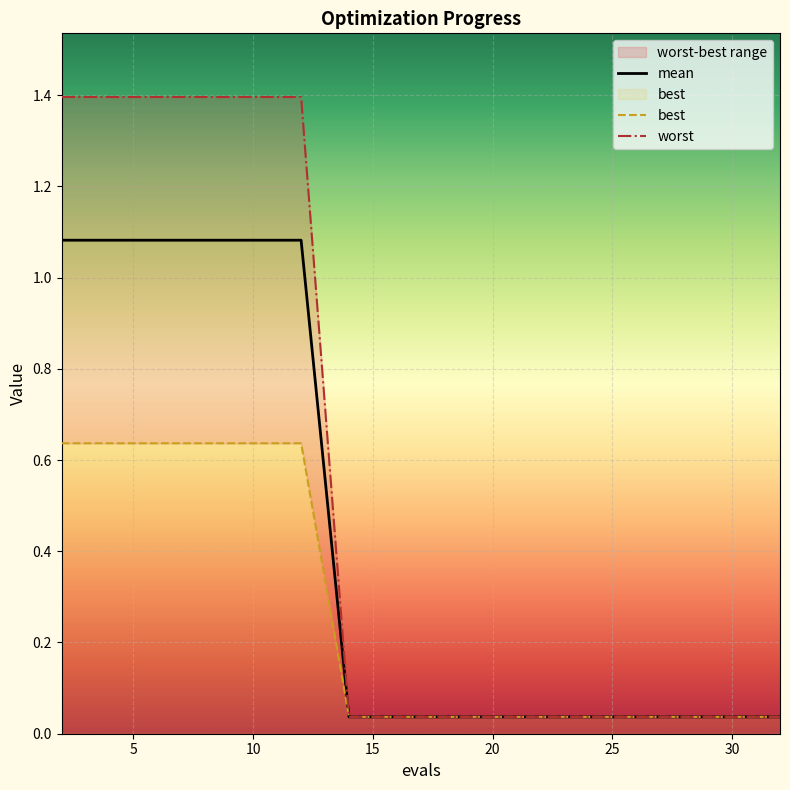

Where is worst nearest to the value 0?

30